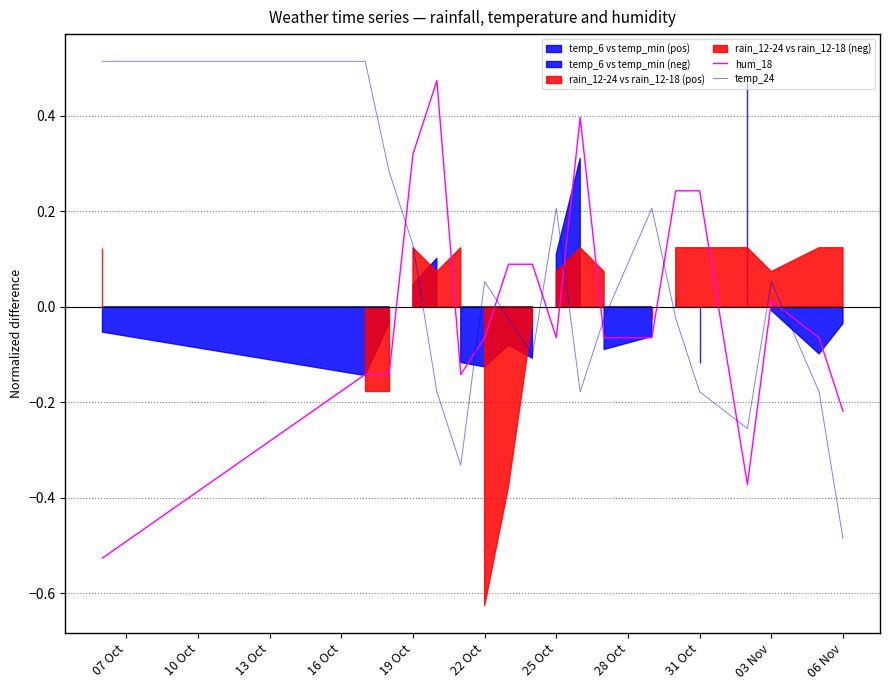

The temp_24 series shows 0.0 at 19 Oct. True or false?

False